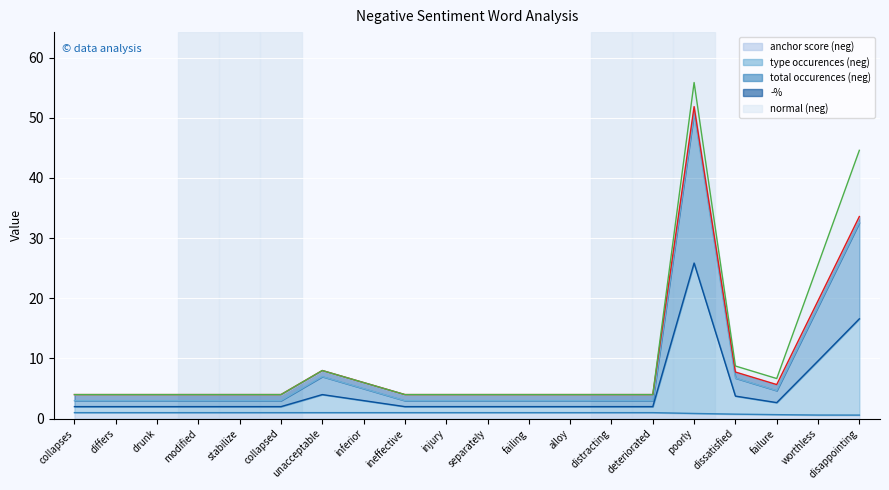

Which label corresponds to the largest value in the chart?

poorly